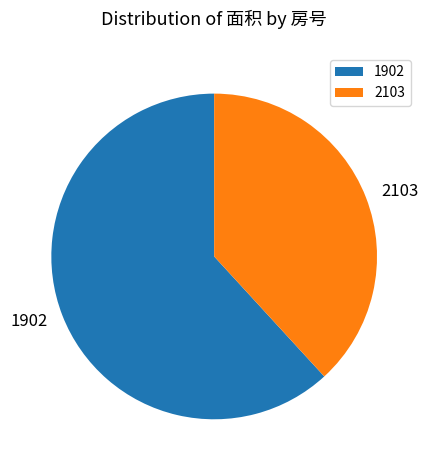

Approximately how many times larger is the value at 2103 compared to 1902?

0.6